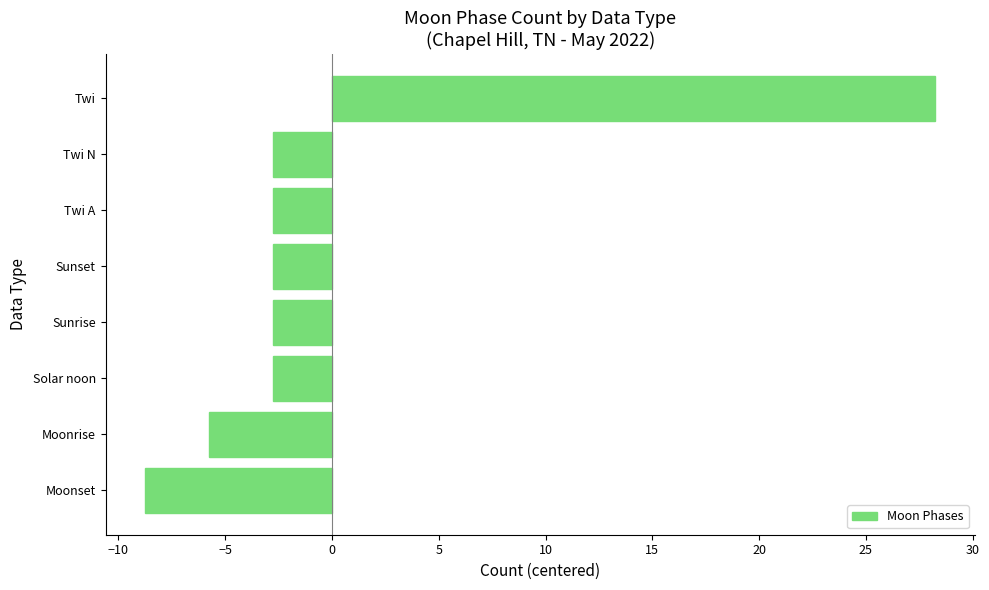

What is the difference between the second highest and minimum values?

6.0